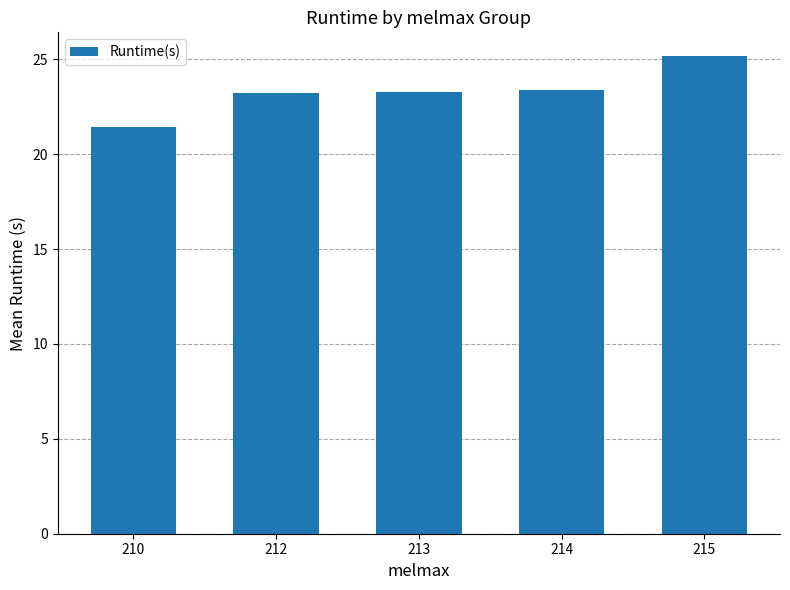

What is the ratio of the value at 215 to the value at 213?

1.1